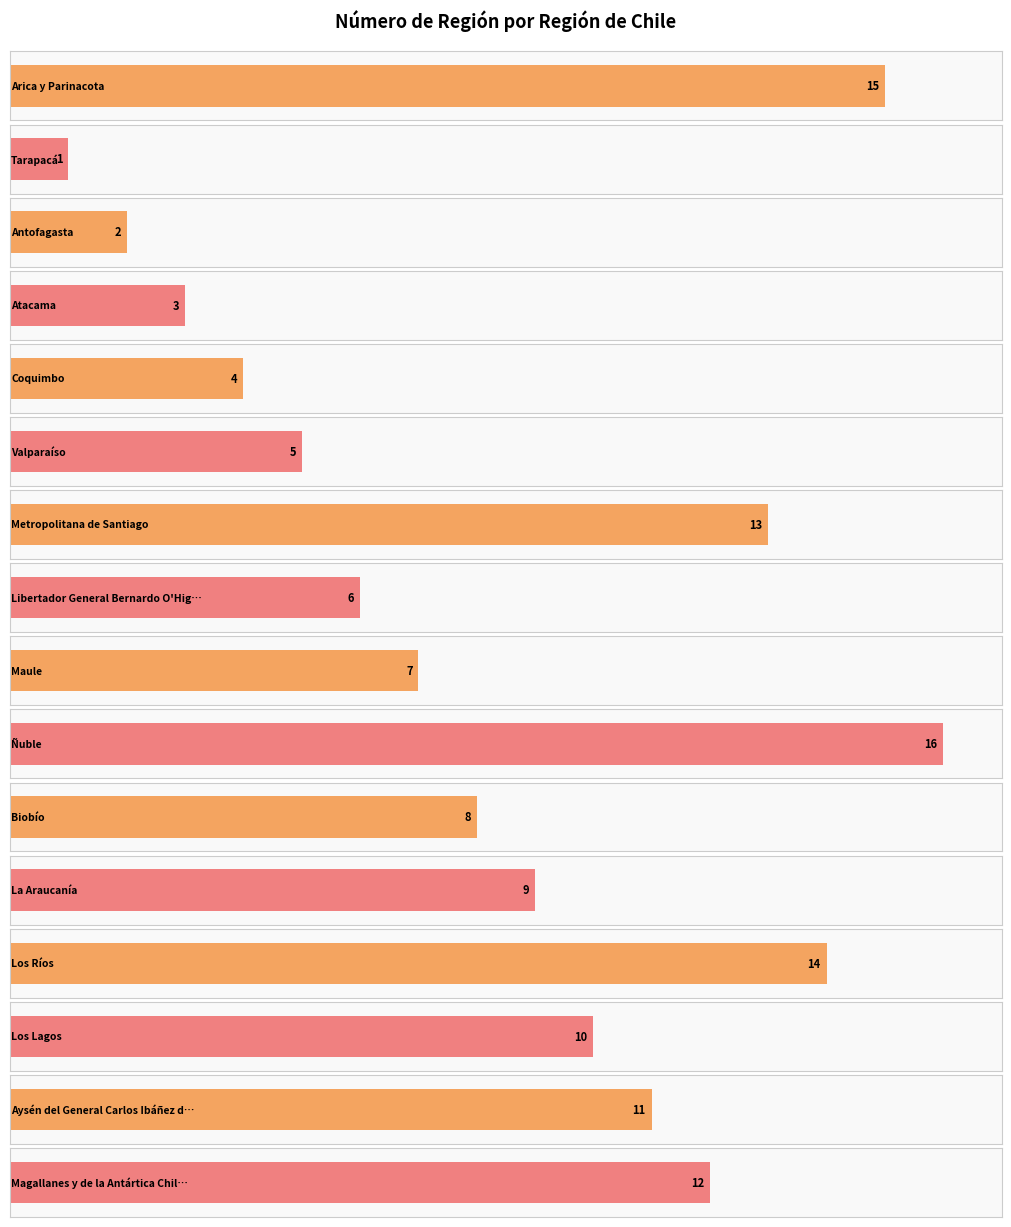

How many series are shown in this chart?

1